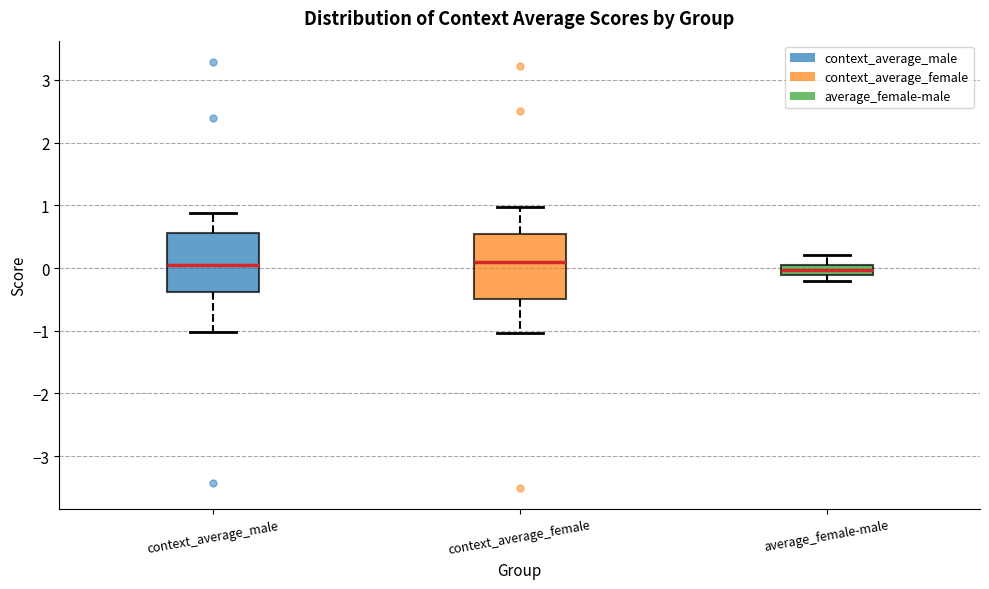

Where does the upper whisker of the box for context_average_female end on the y-axis? The values are not printed on the chart, so give them approximately, as read against the axis.

1.0